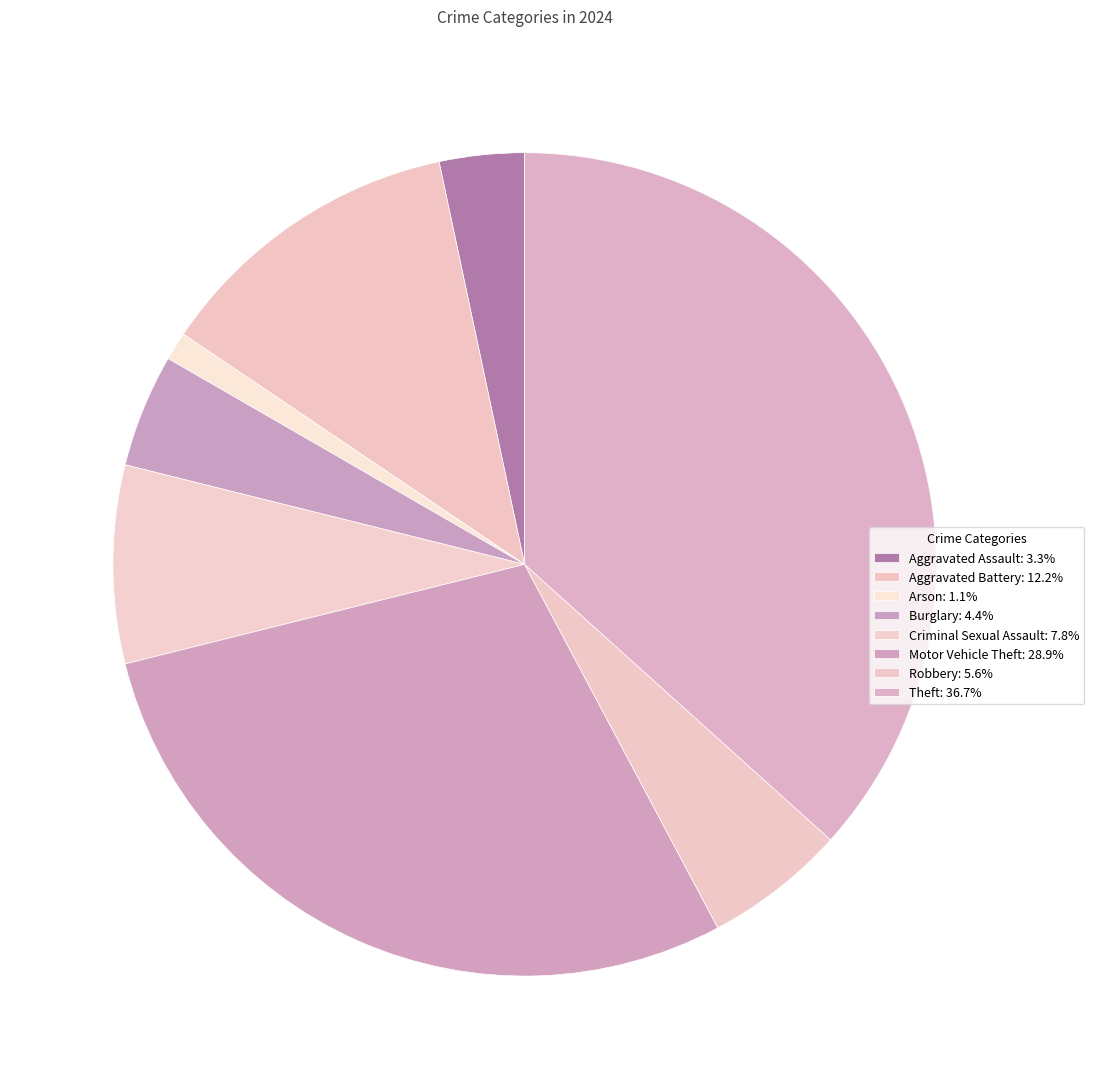

How many segments does this pie chart have?

8